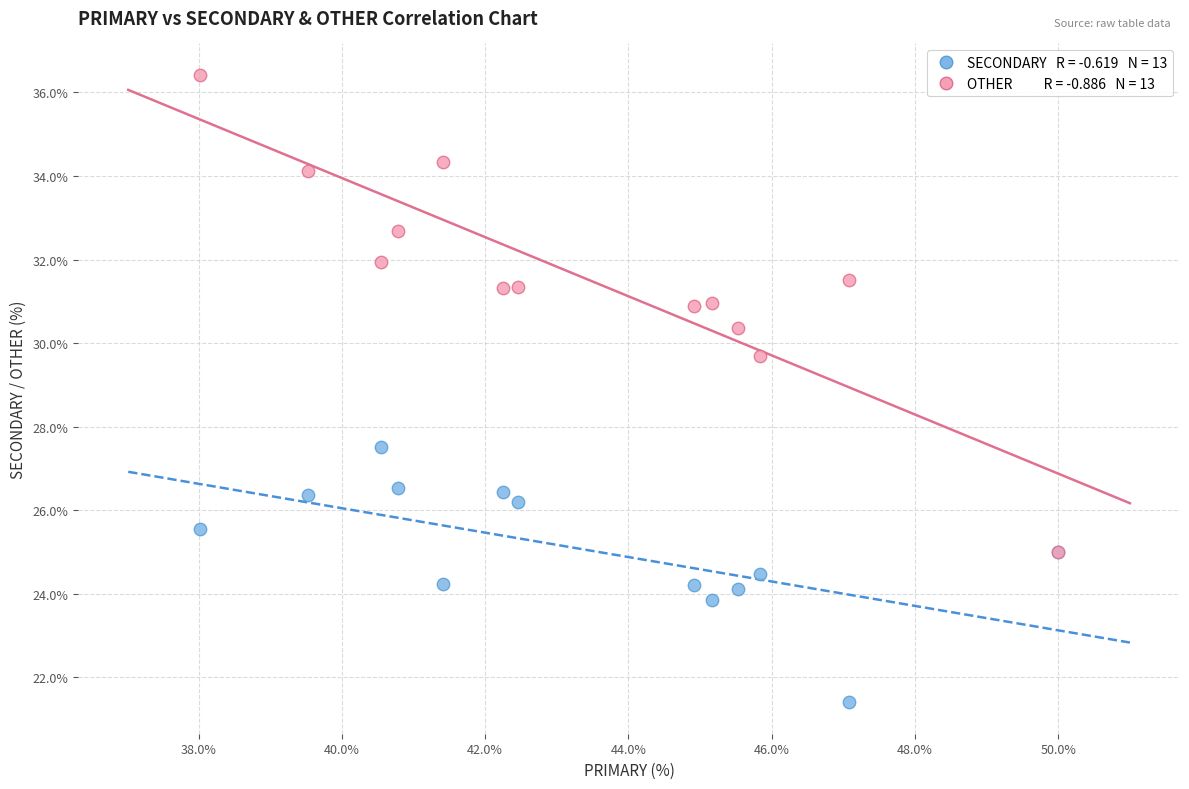

Across all series, what Y value is closest to 28?

27.5